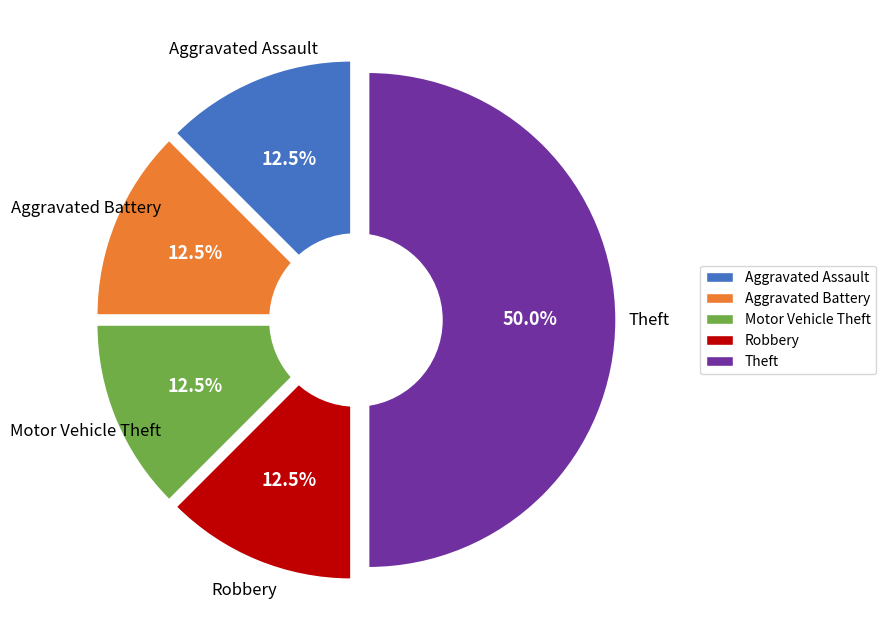

To the nearest percent, what percentage of the pie is Aggravated Assault?

12%